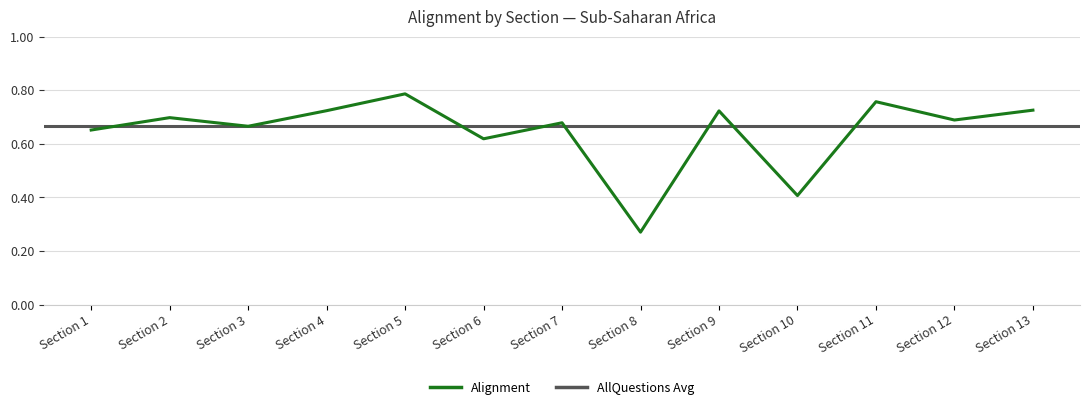

True or false: there are more than 1 points higher than both neighbors.

True